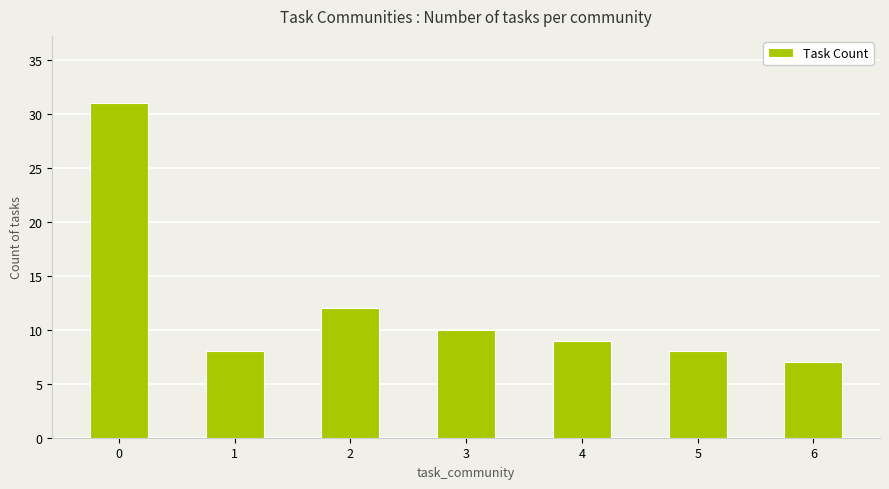

The chart shows a value of 12 at 2. True or false?

True